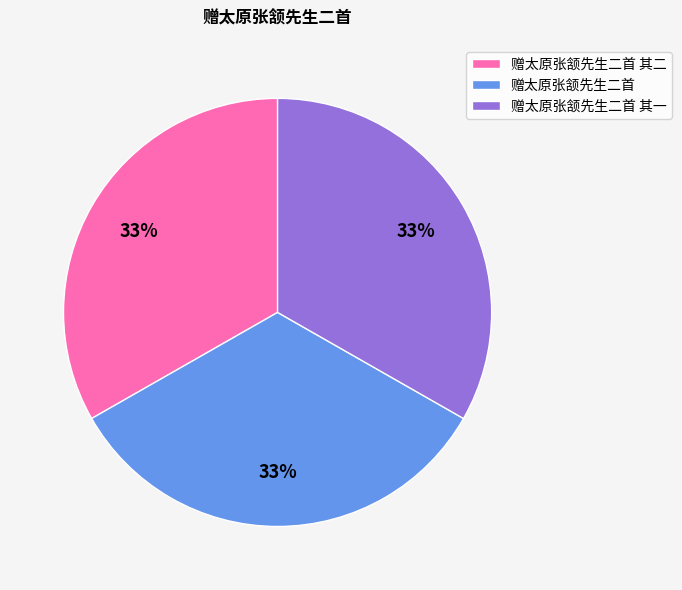

What is the ratio of the value at 赠太原张颔先生二首 to the value at 赠太原张颔先生二首 其一?

1.0